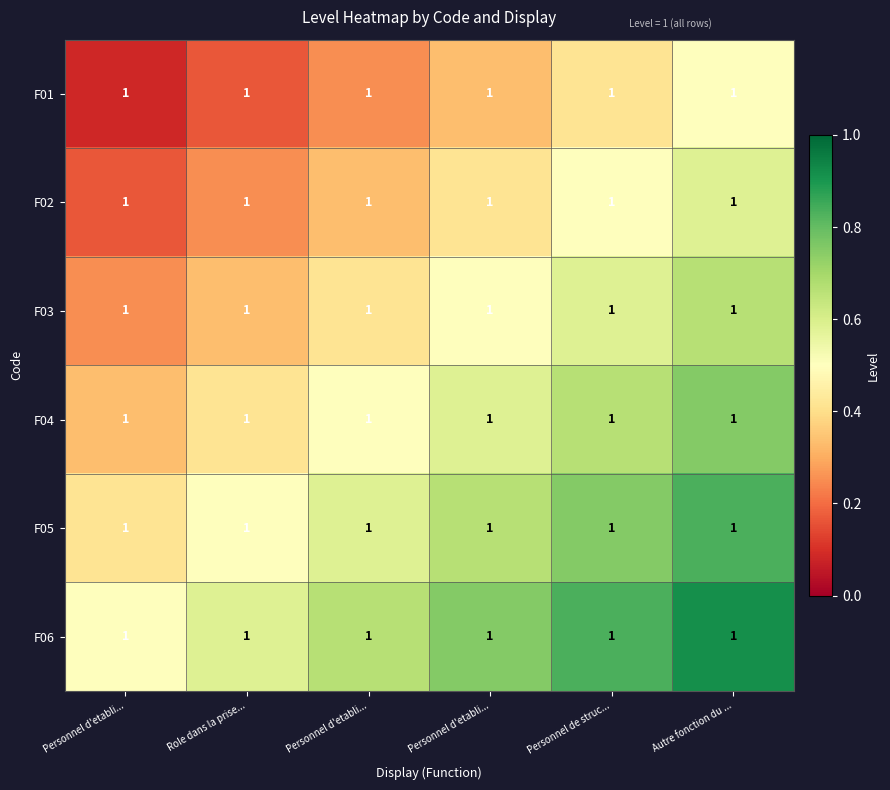

Between Personnel de struc... and Autre fonction du ..., which series saw the biggest shift?

F02